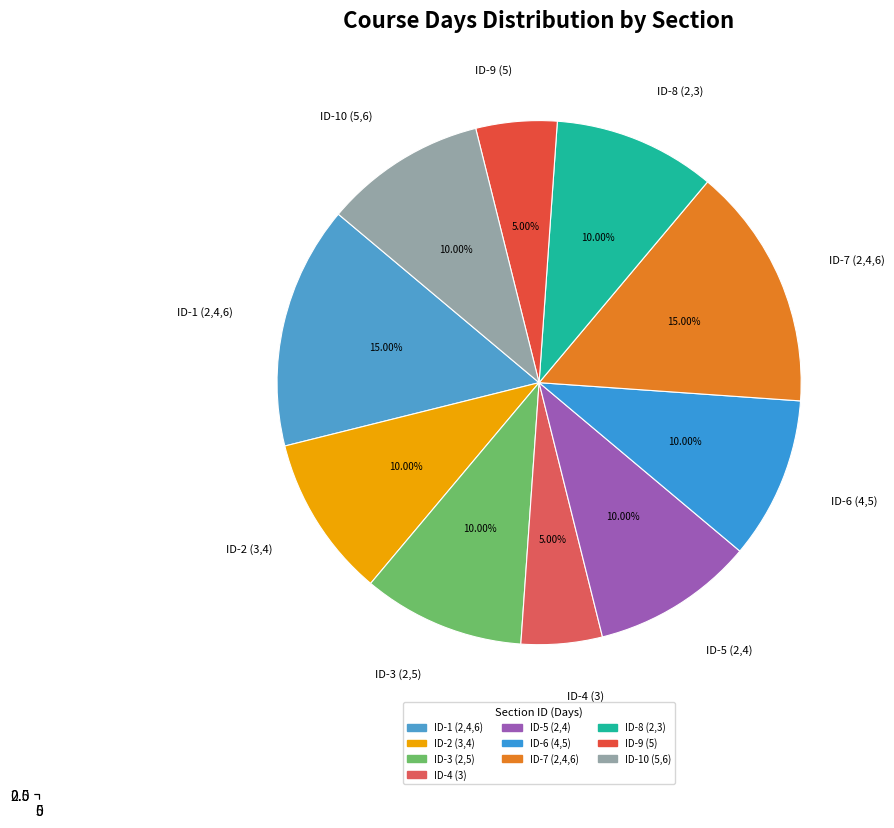

What is the smallest slice in the pie chart?

ID-4 (3)